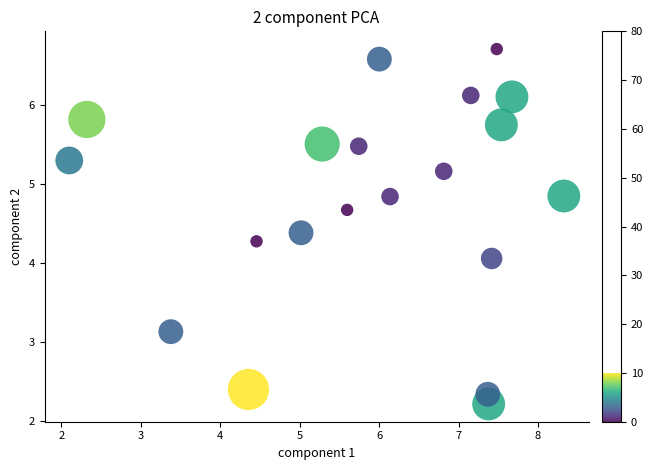

What Y value in the scatter plot is closest to 4?

4.1